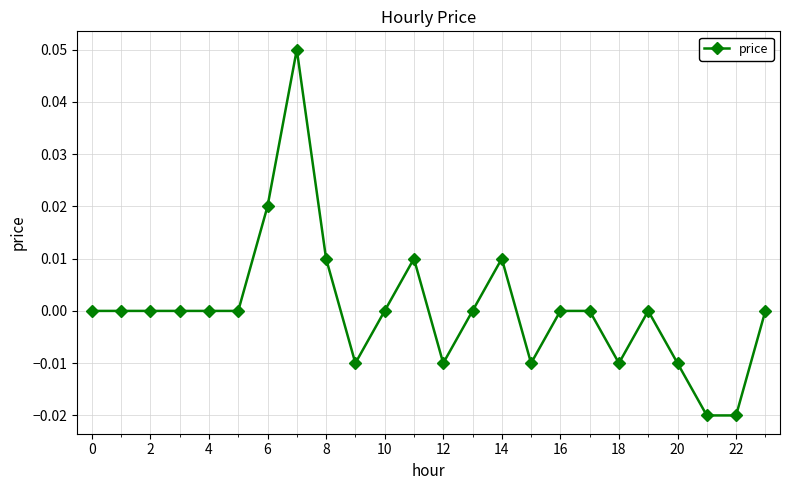

True or false: the data has more than 0 interior local peaks.

True